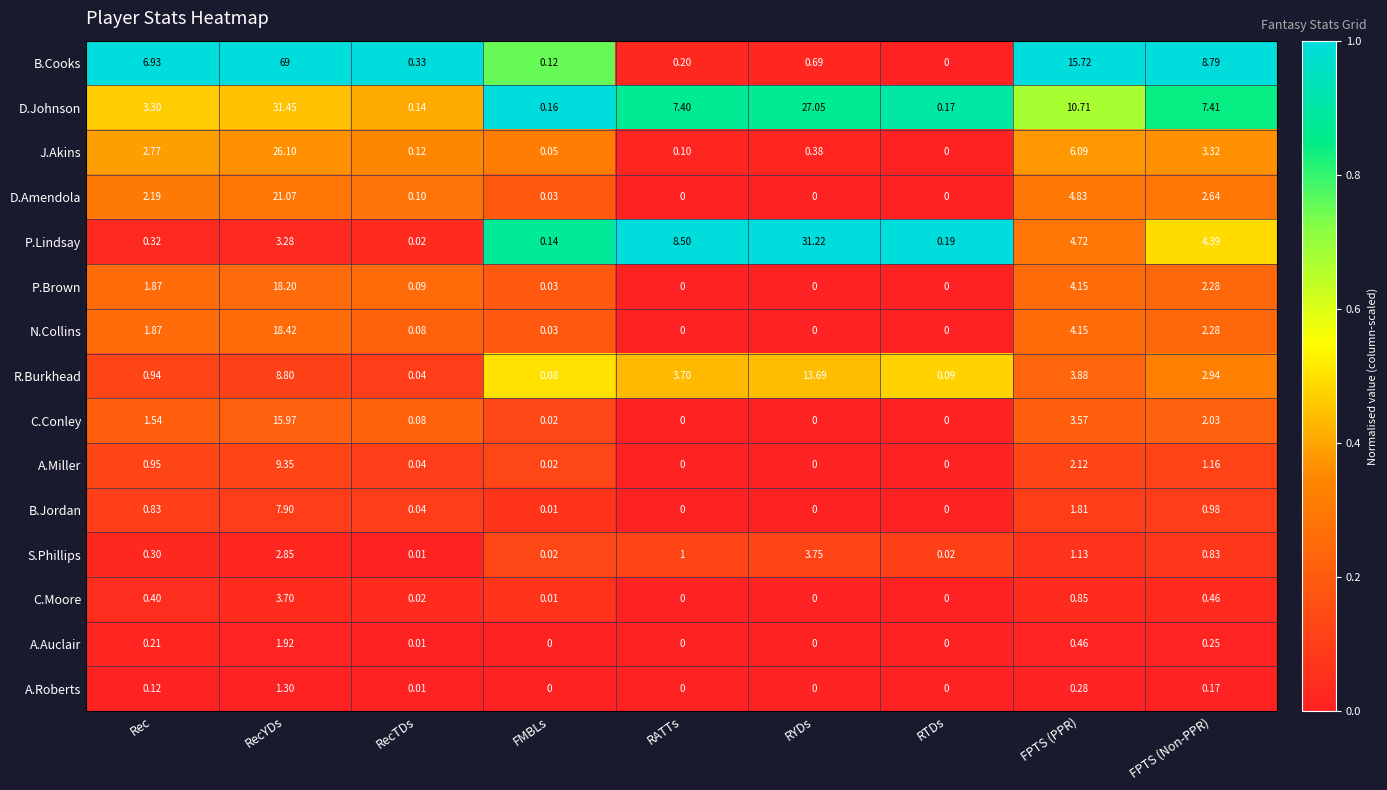

Which category has the highest value in the B.Jordan series?

RecYDs